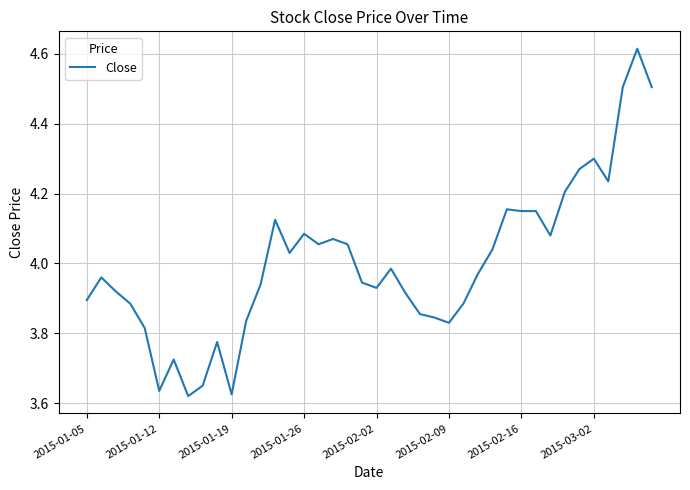

What is the difference between the maximum and minimum values?

1.0